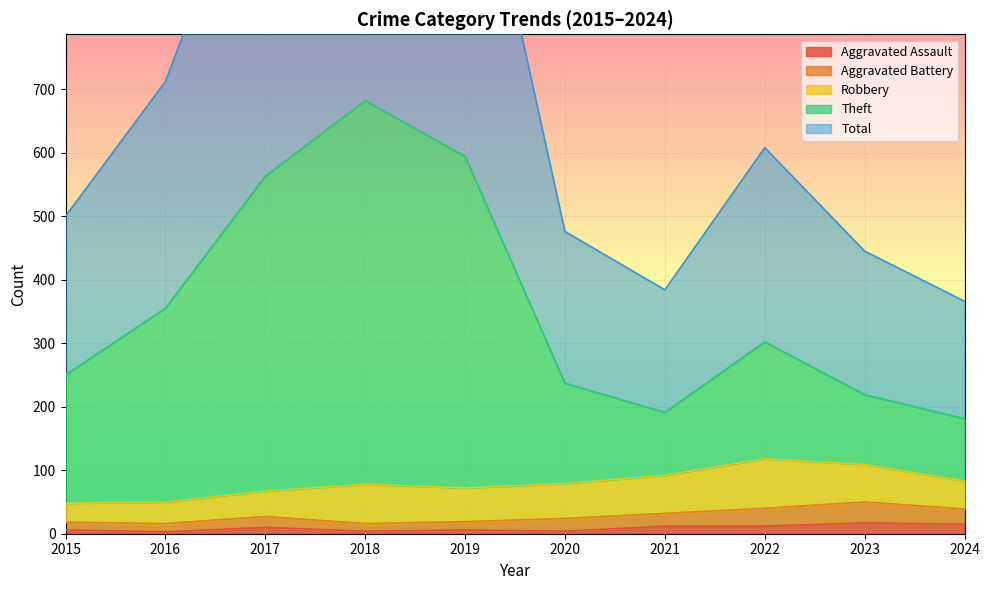

At how many categories does at least one series exceed 650?

4